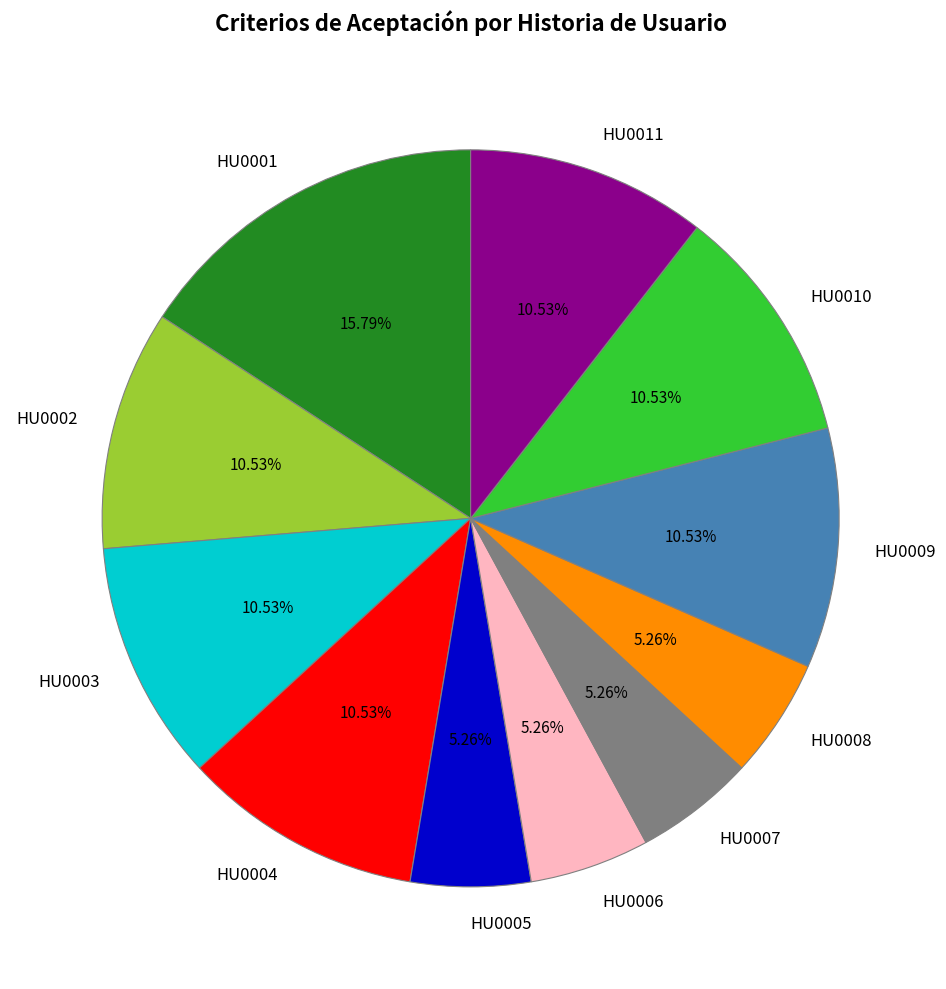

How many slices are in this pie chart?

11